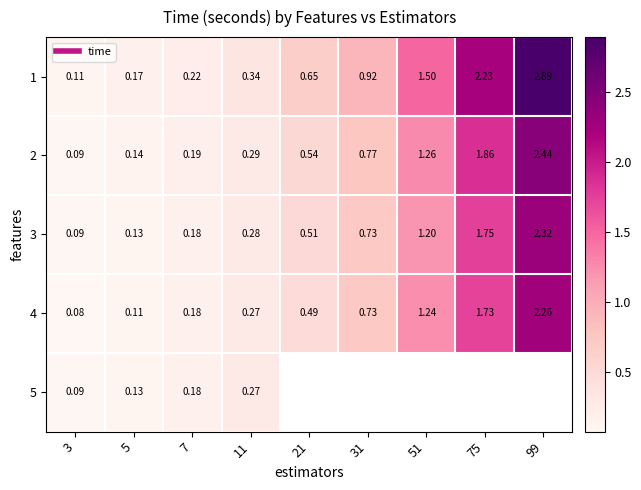

Which category has the lowest value in the 1 series?

3